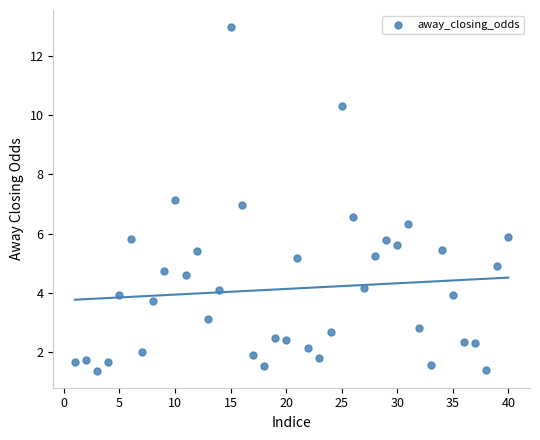

What is the range of X values (max minus min)?

39.0